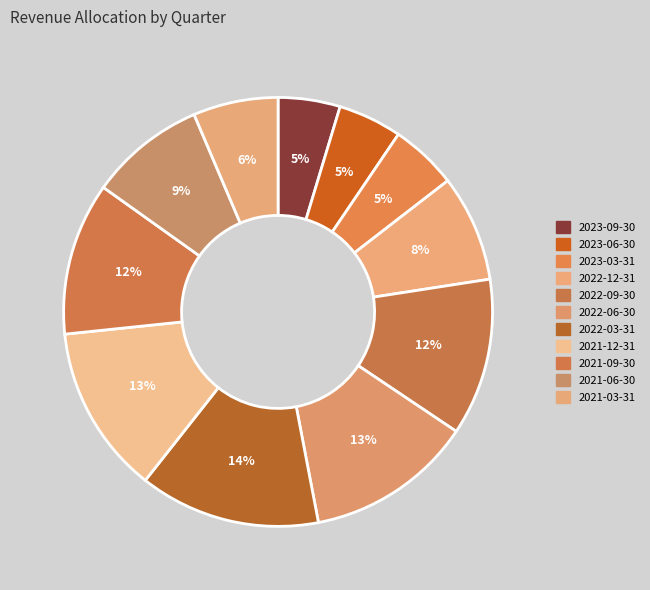

How many slices are in this pie chart?

11